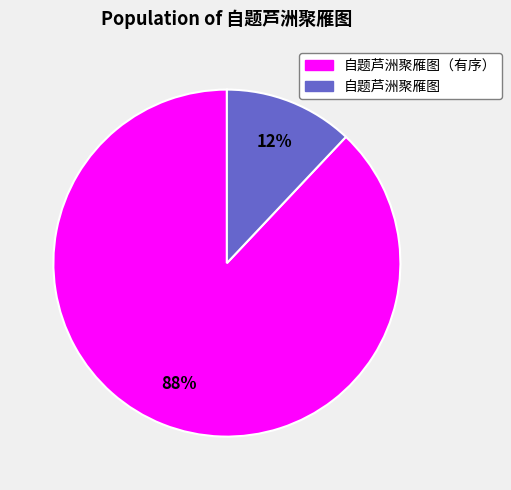

Does any single category account for the majority?

Yes